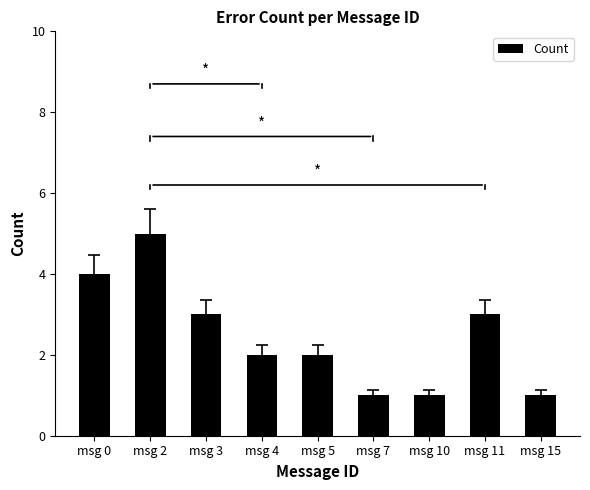

How many values are between 1 and 3?

7